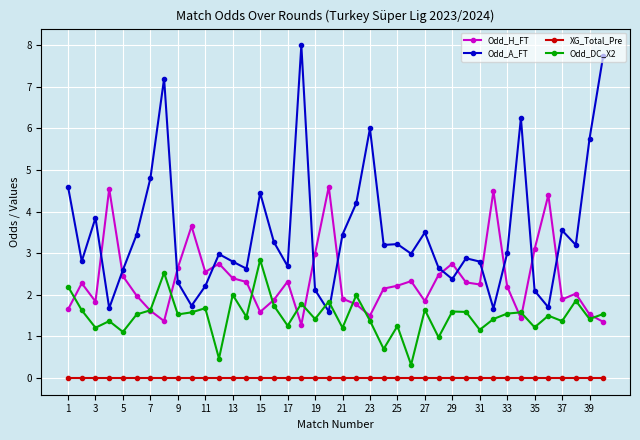

Which series has the widest spread of values?

Odd_A_FT